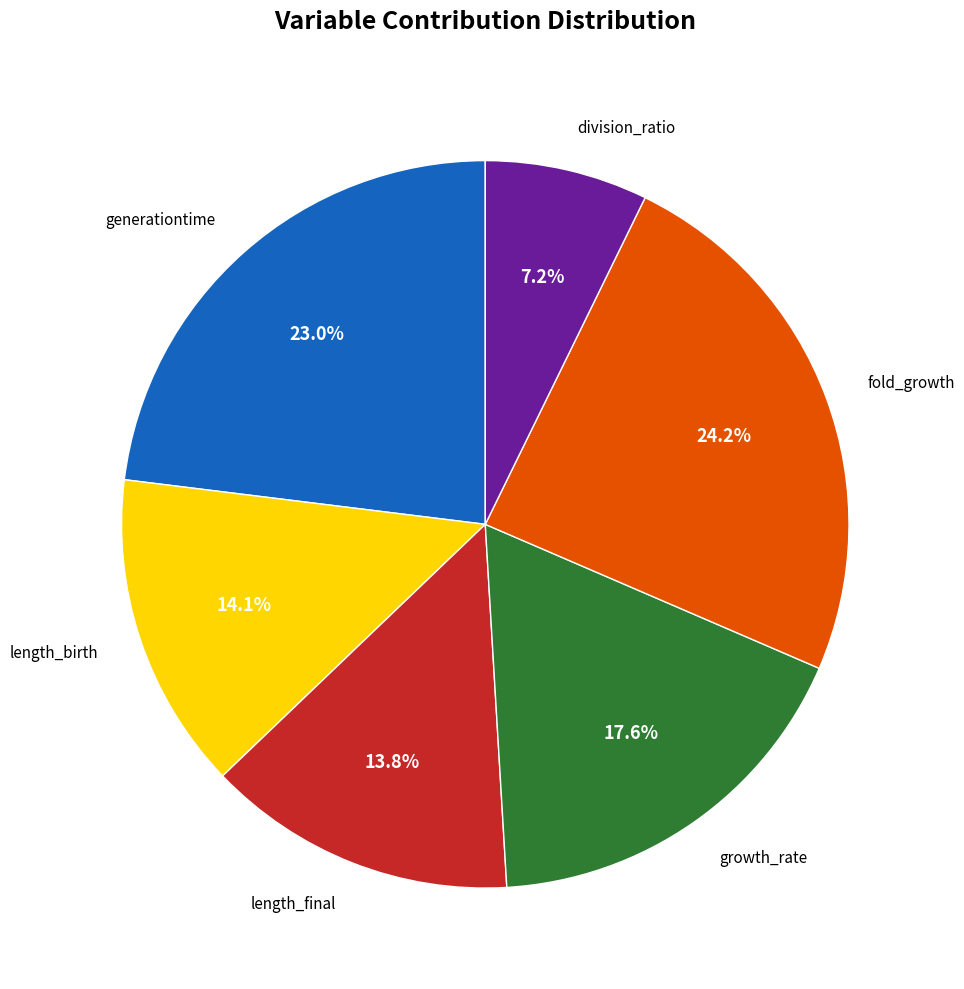

Is there any slice that represents more than half of the pie?

No